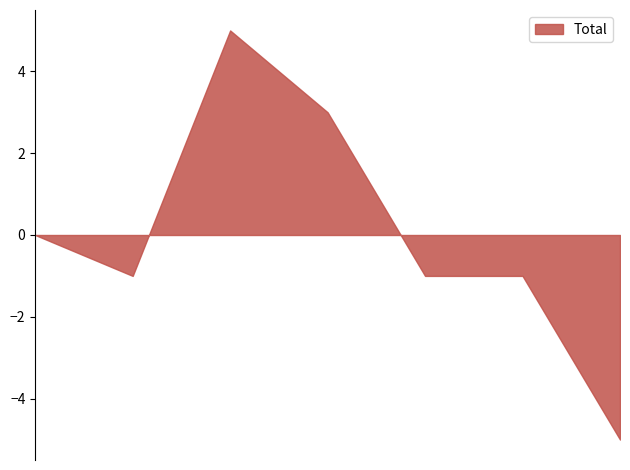

What is the minimum value shown in the chart?

-5